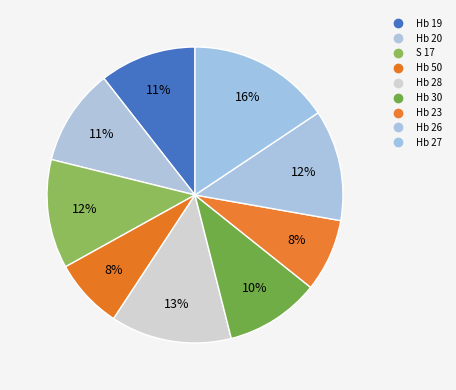

Do Hb 19 and Hb 27 together represent more than half of the pie?

No